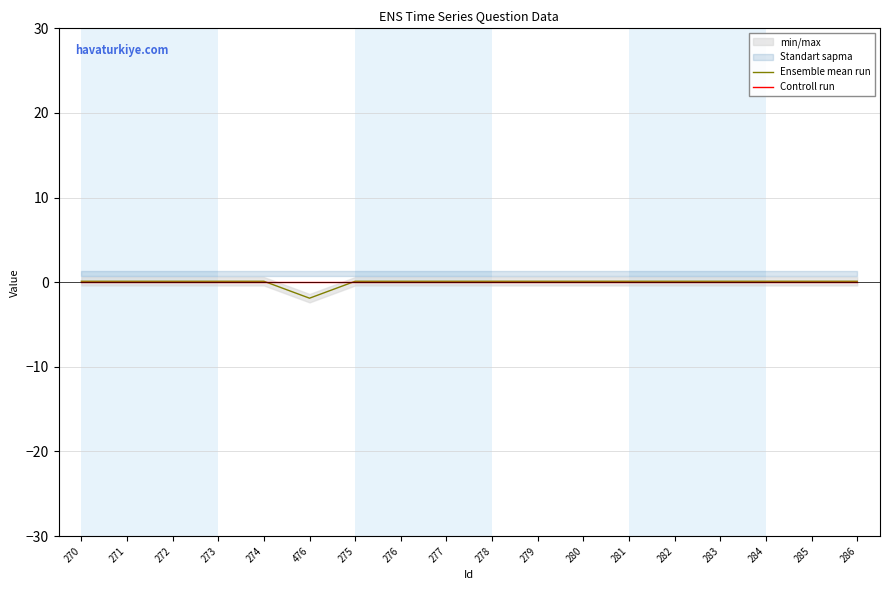

Between 277 and 284, which series saw the biggest shift?

Ensemble mean run